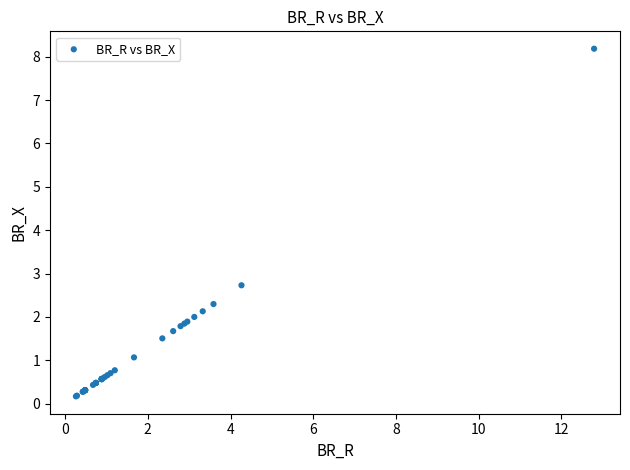

What Y value in the scatter plot is closest to 4?

2.7